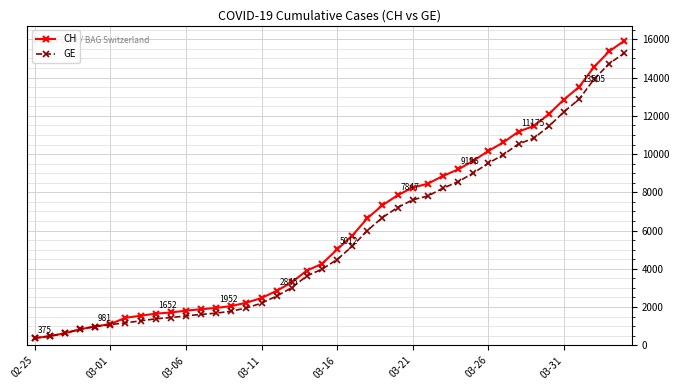

List the series in order of their peak value, lowest first.

GE, CH